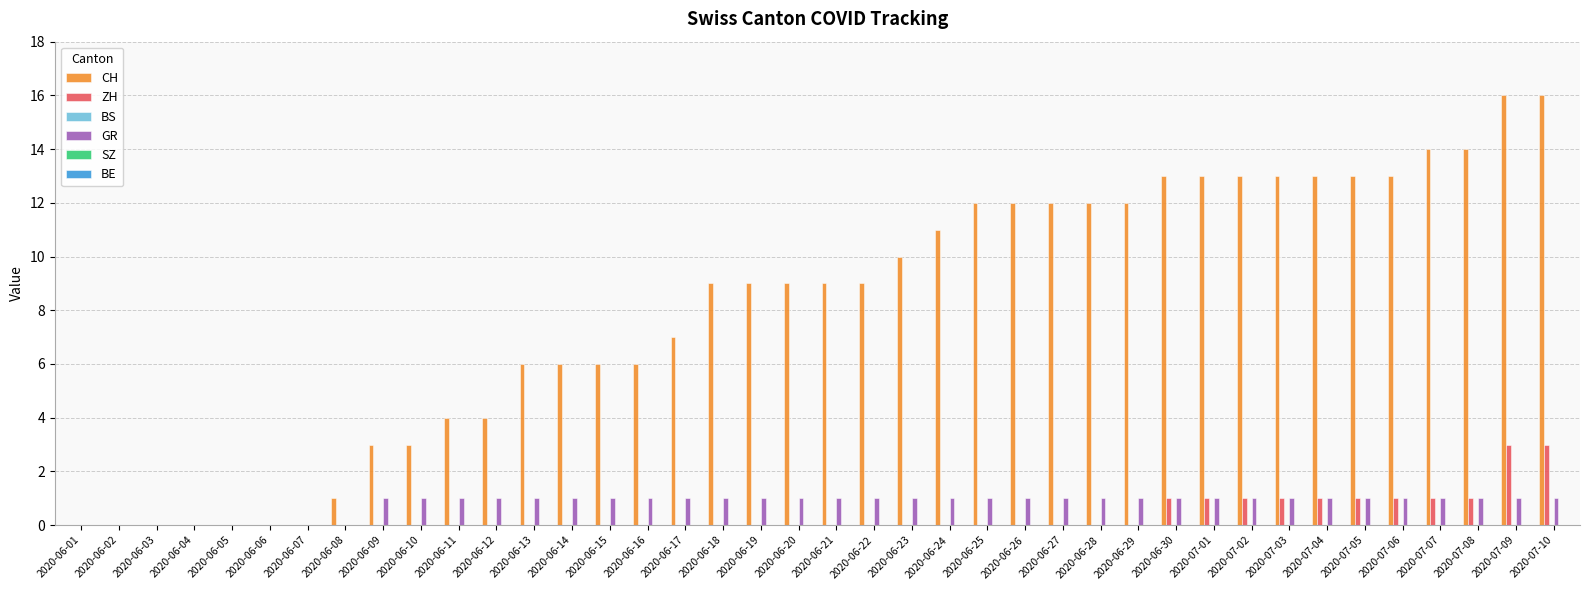

Is the value of ZH at 2020-07-03 greater than the value of CH at 2020-06-05?

Yes